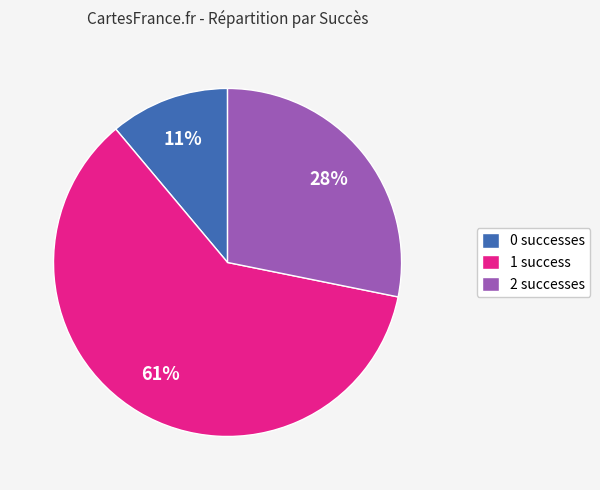

Count the number of slices in the pie.

3